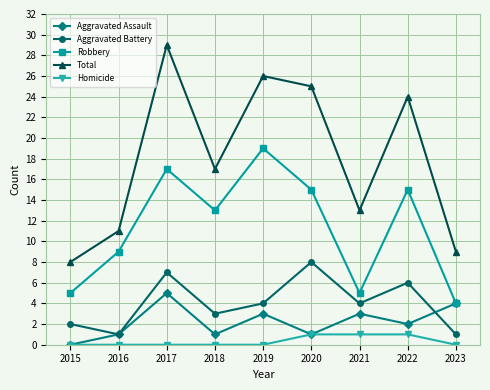

Where is the first local minimum for Total?

2018